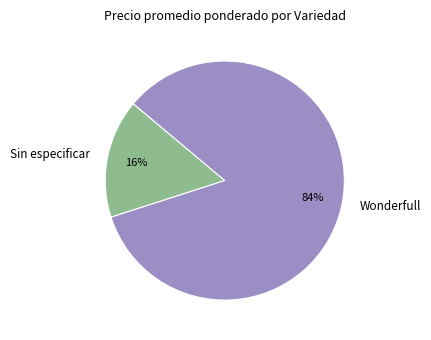

Which has a higher value, Wonderfull or Sin especificar?

Wonderfull